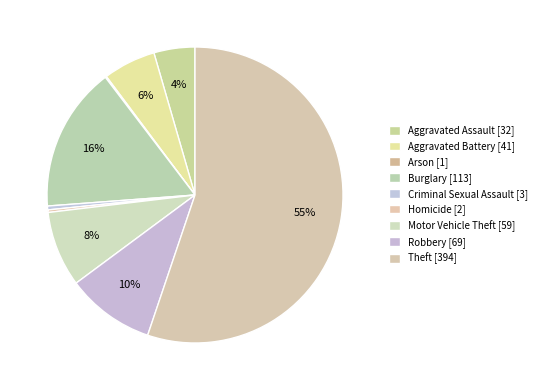

What percentage is the Robbery slice, to the nearest percent?

10%